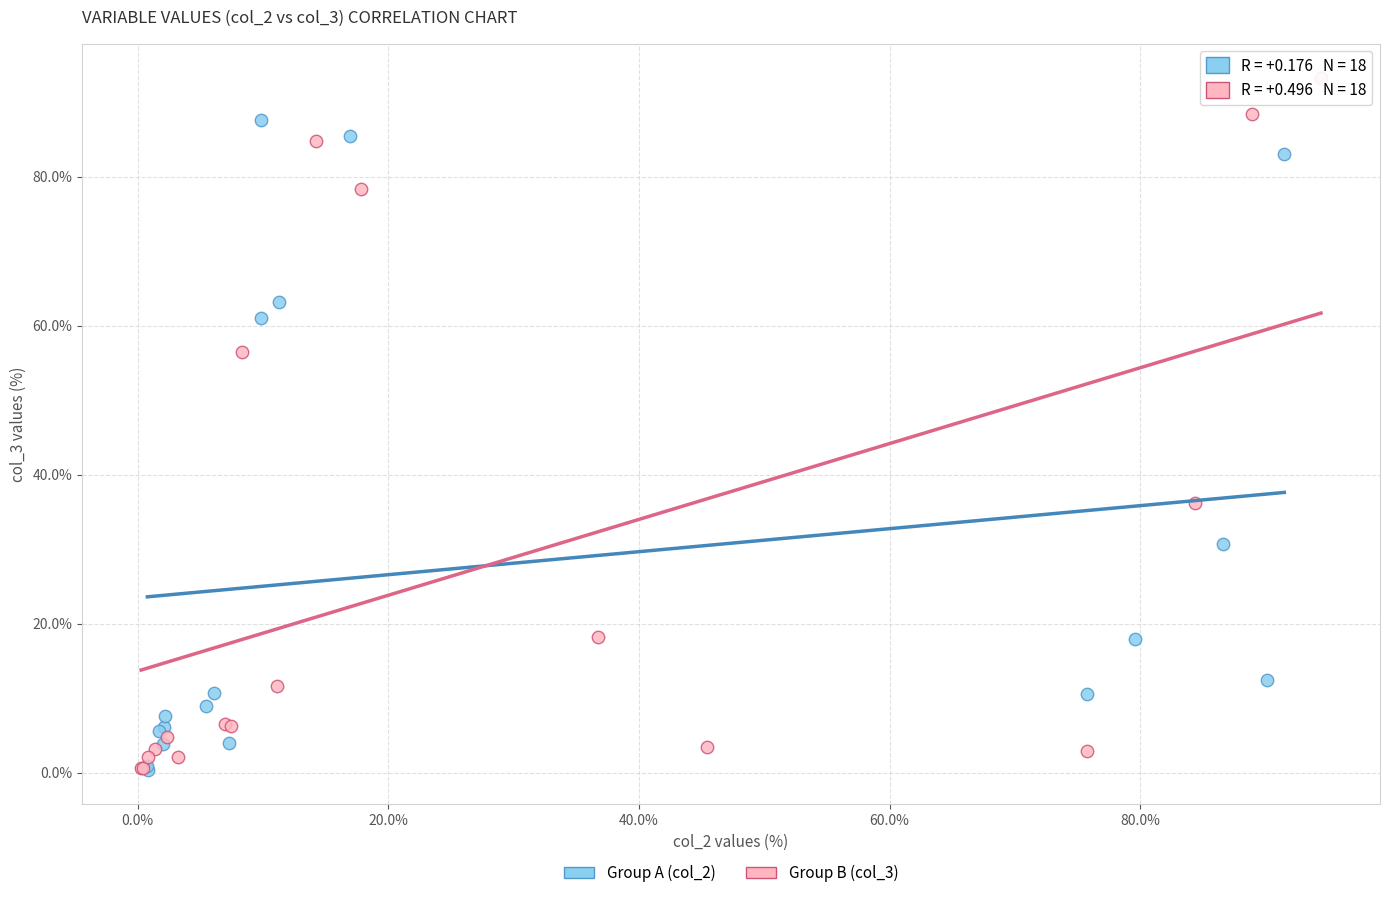

Which series has the widest spread of Y values?

Group B (col_3)